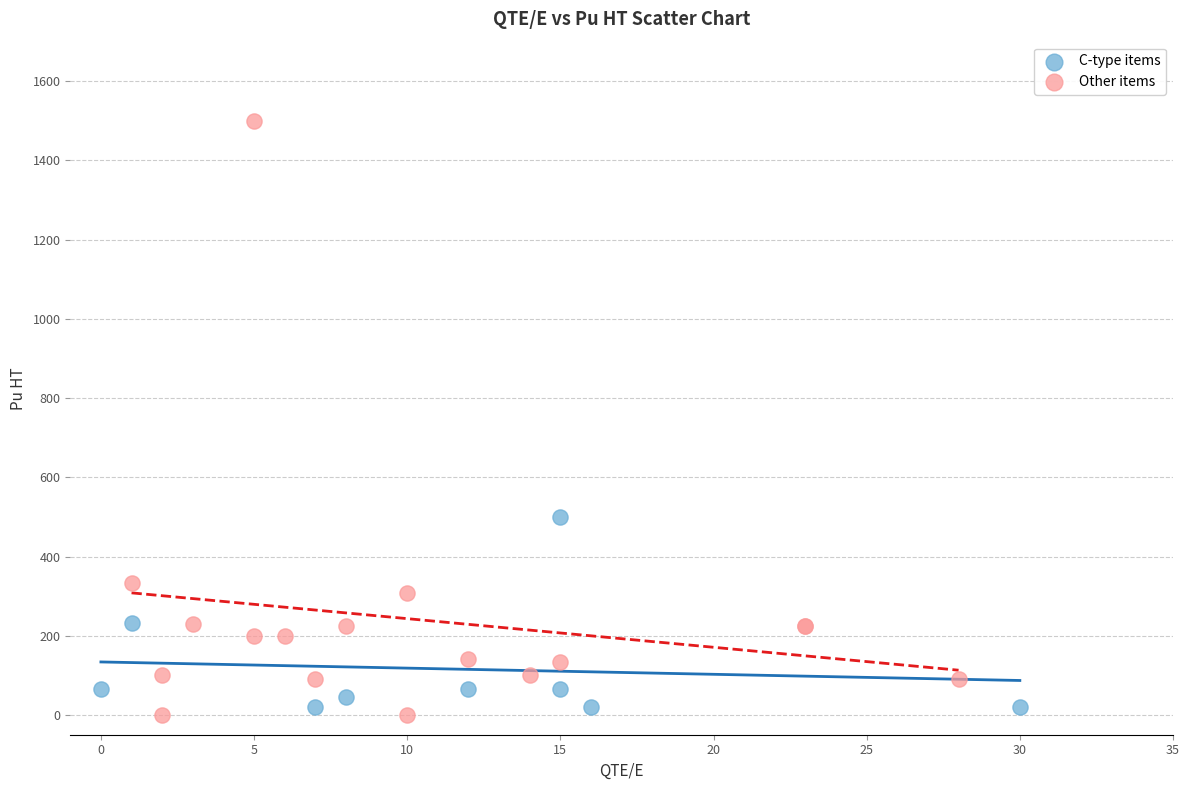

Which series has the widest spread of Y values?

Other items